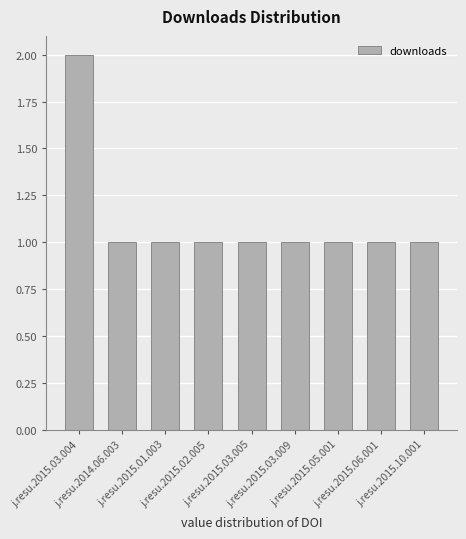

What is the sum of all values?

10